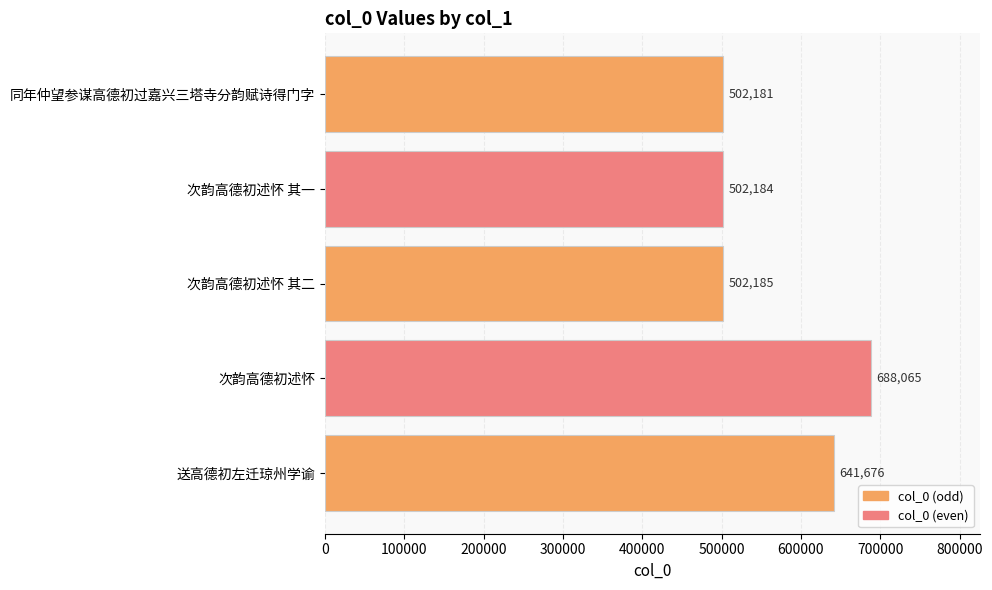

What is the sum of the values at 送高德初左迁琼州学谕 and 同年仲望参谋高德初过嘉兴三塔寺分韵赋诗得门字?

1143857